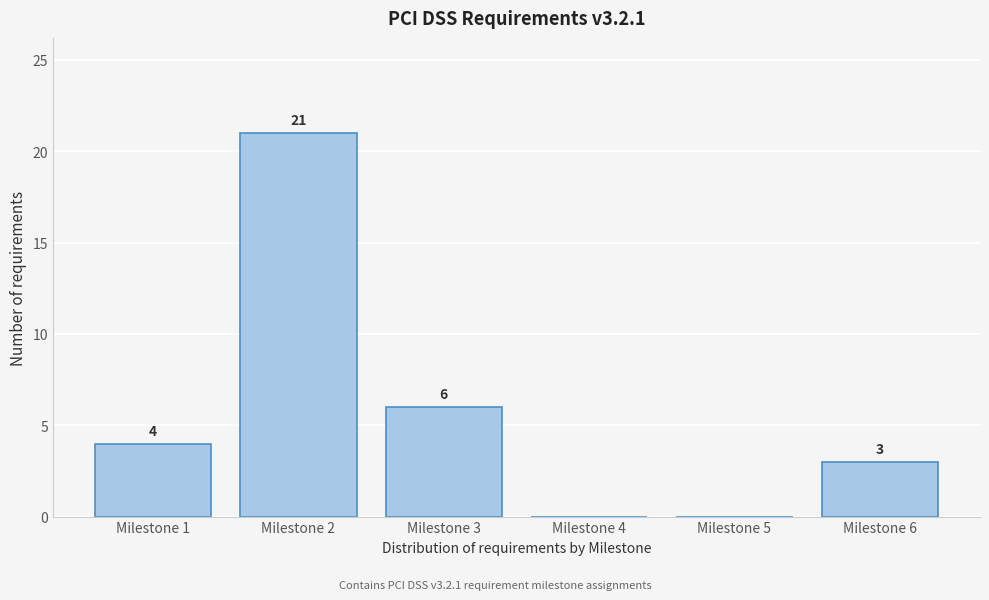

Reading left to right, transcribe all the data shown in this chart.

Milestone 1=4	Milestone 2=21	Milestone 3=6	Milestone 4=0	Milestone 5=0	Milestone 6=3